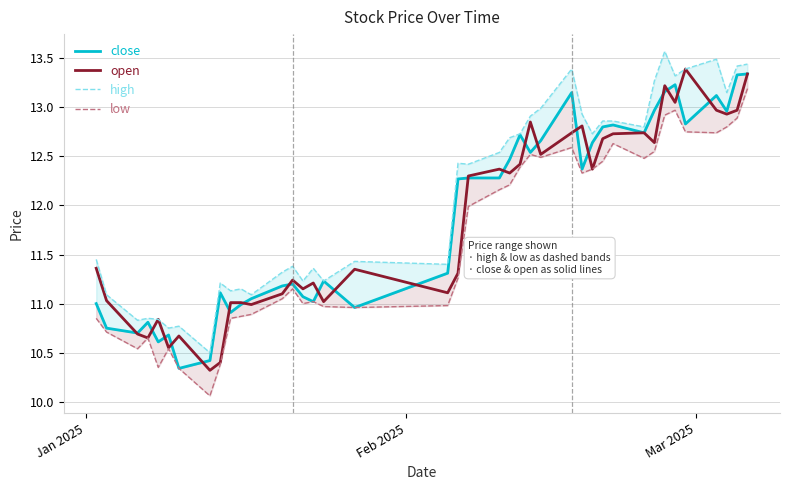

What is the average value of the open series?

11.9